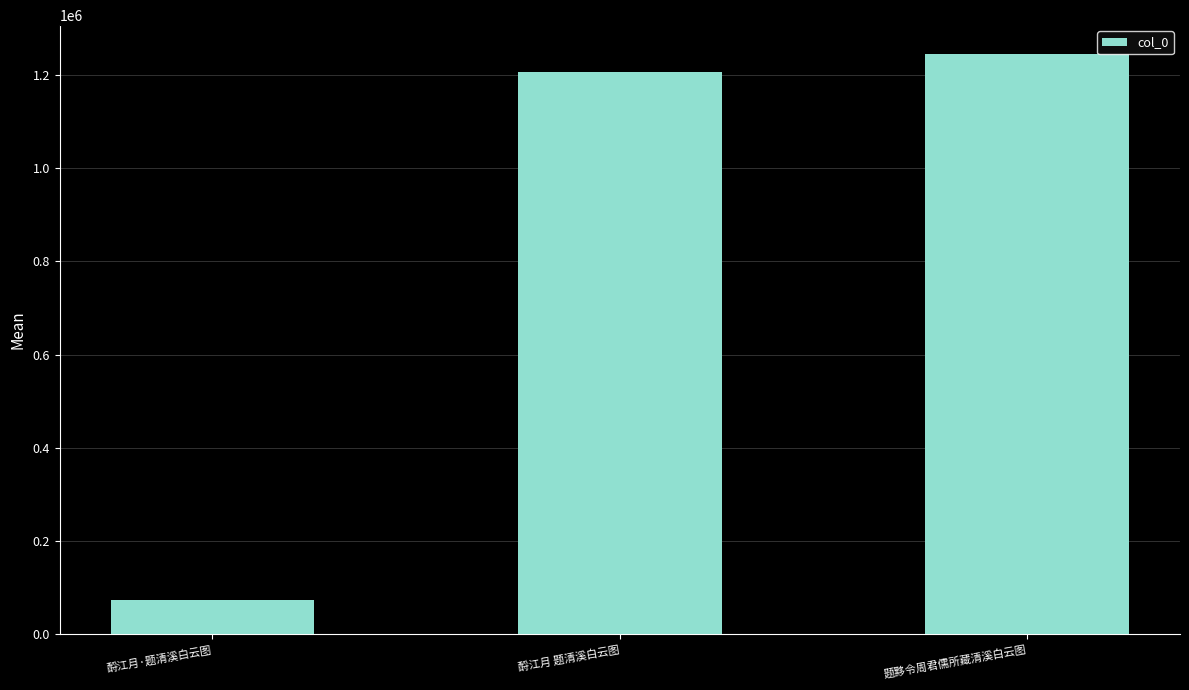

Does the chart contain any negative values?

No